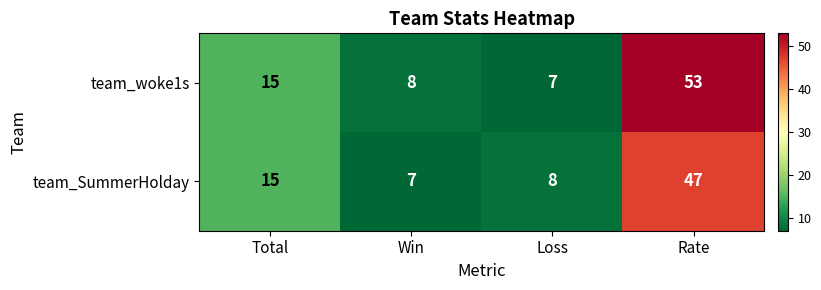

At how many categories does at least one series exceed 51?

1